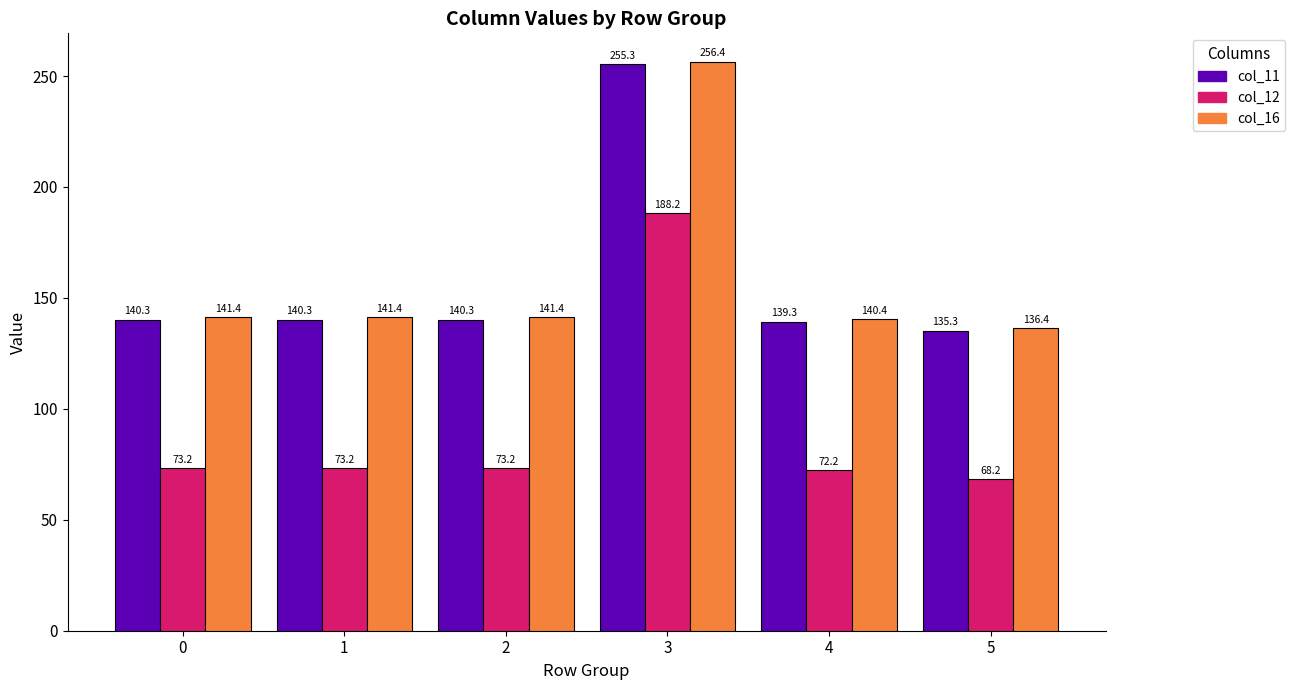

What is the difference between the second highest and minimum values in the col_12 series?

5.0